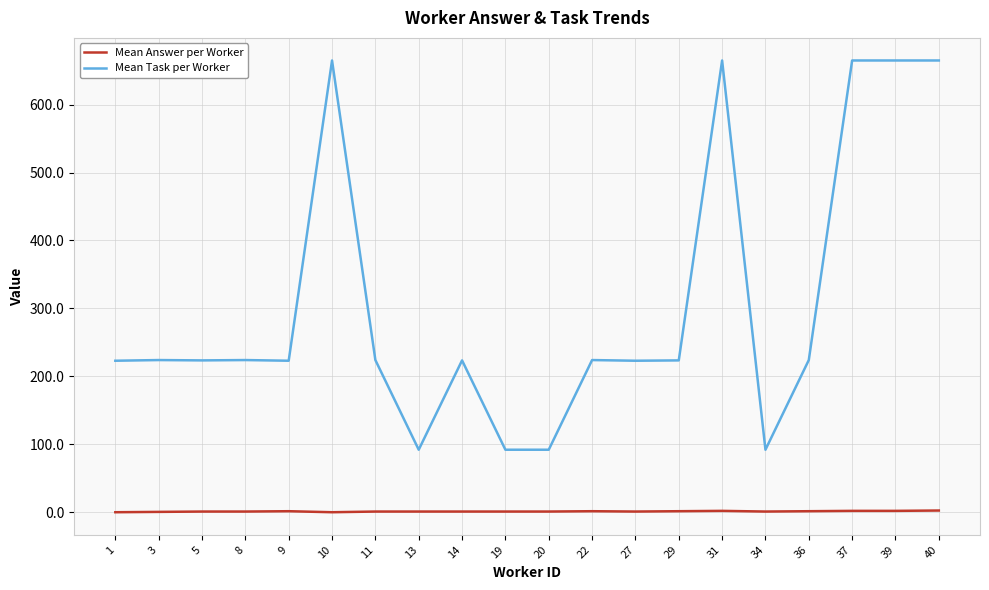

True or false: Mean Task per Worker and Mean Answer per Worker intersect in this chart.

False